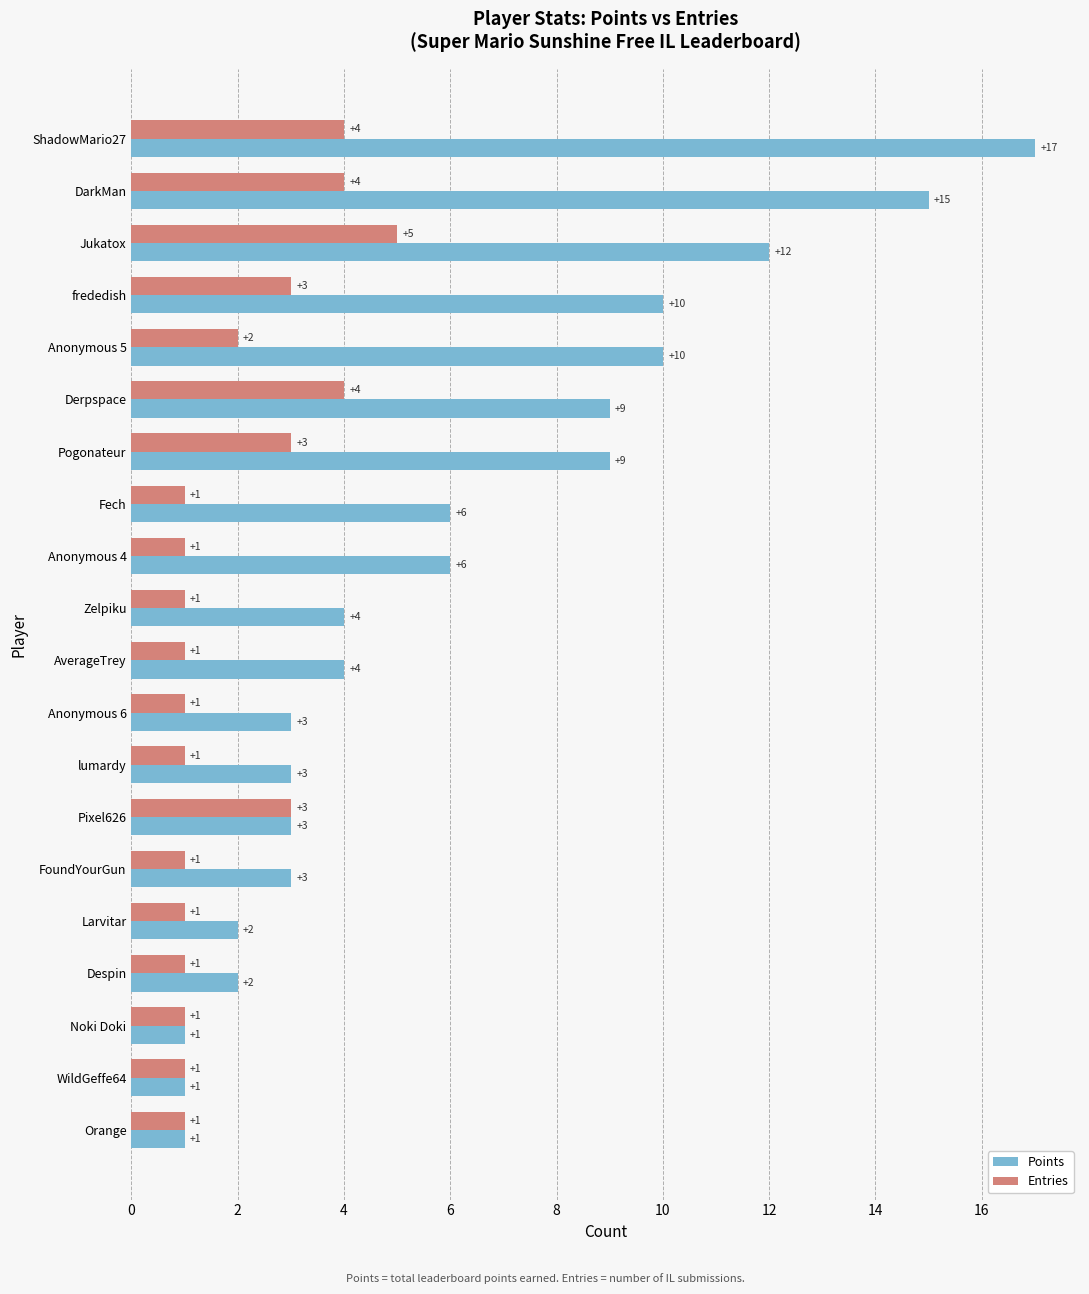

What is the spread (max minus min) of values at Anonymous 4?

5